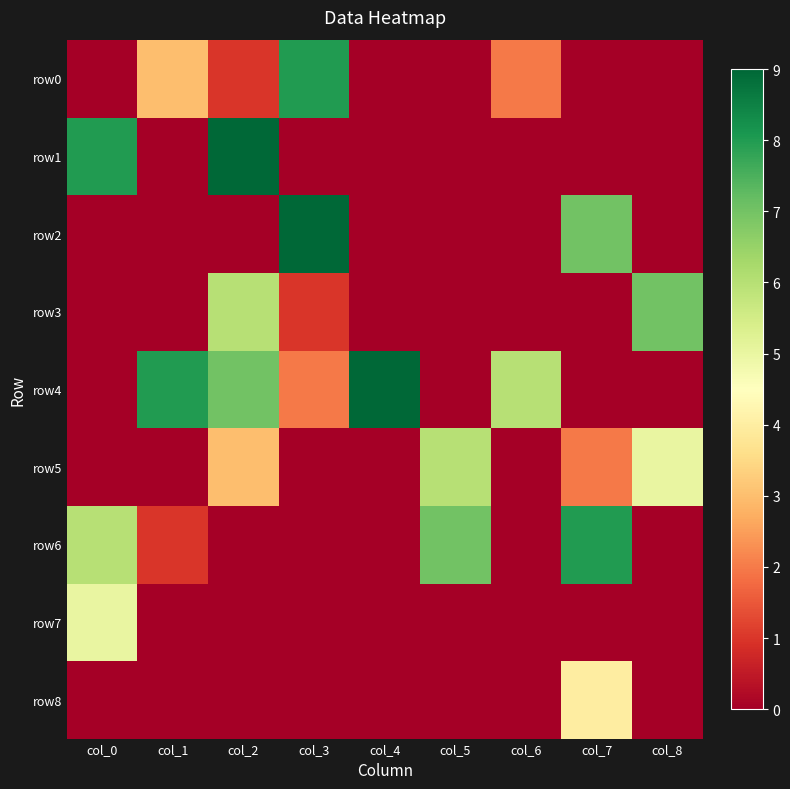

Reading left to right, list all the values displayed in this chart.

row0: col_0=0	col_1=3	col_2=1	col_3=8	col_4=0	col_5=0	col_6=2	col_7=0	col_8=0
row1: col_0=8	col_1=0	col_2=9	col_3=0	col_4=0	col_5=0	col_6=0	col_7=0	col_8=0
row2: col_0=0	col_1=0	col_2=0	col_3=9	col_4=0	col_5=0	col_6=0	col_7=7	col_8=0
row3: col_0=0	col_1=0	col_2=6	col_3=1	col_4=0	col_5=0	col_6=0	col_7=0	col_8=7
row4: col_0=0	col_1=8	col_2=7	col_3=2	col_4=9	col_5=0	col_6=6	col_7=0	col_8=0
row5: col_0=0	col_1=0	col_2=3	col_3=0	col_4=0	col_5=6	col_6=0	col_7=2	col_8=5
row6: col_0=6	col_1=1	col_2=0	col_3=0	col_4=0	col_5=7	col_6=0	col_7=8	col_8=0
row7: col_0=5	col_1=0	col_2=0	col_3=0	col_4=0	col_5=0	col_6=0	col_7=0	col_8=0
row8: col_0=0	col_1=0	col_2=0	col_3=0	col_4=0	col_5=0	col_6=0	col_7=4	col_8=0